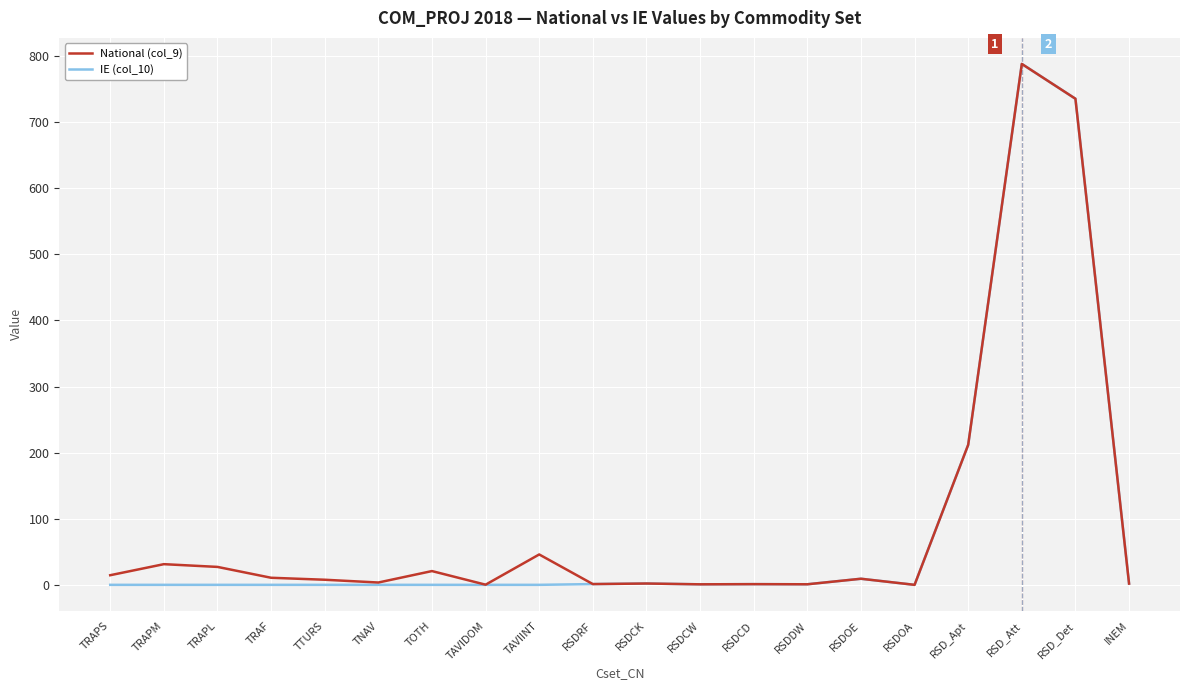

Count the number of categories in the chart.

20